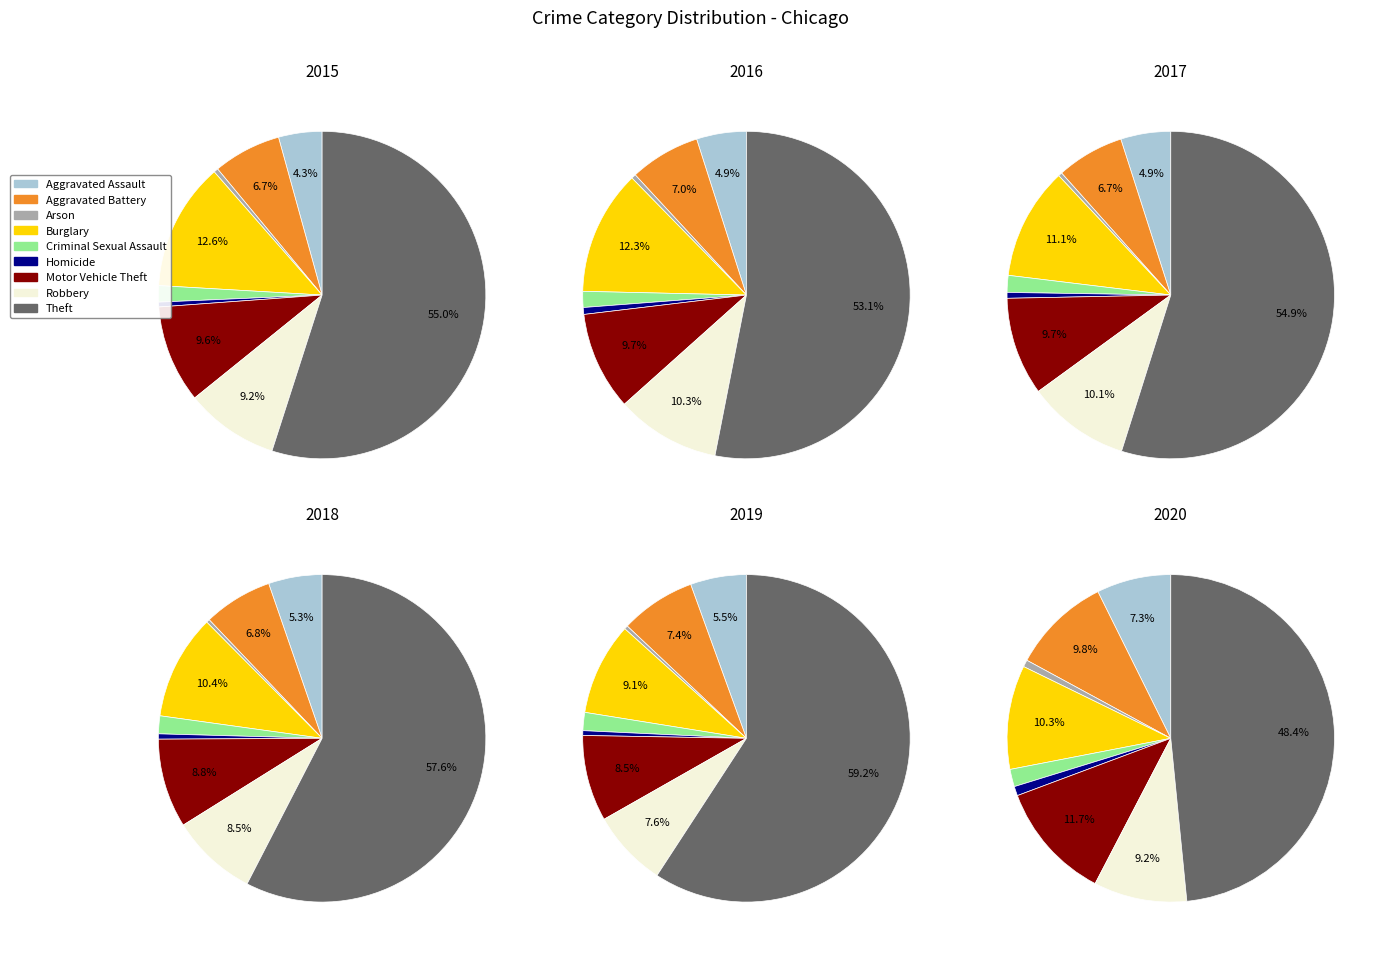

The Theft slice represents 53% of the pie. True or false?

True